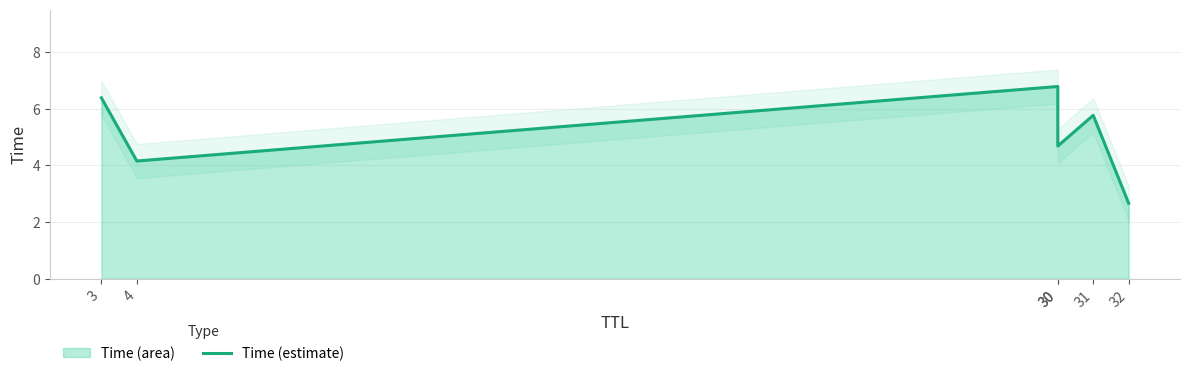

At which category does the chart reach its peak across all series?

30